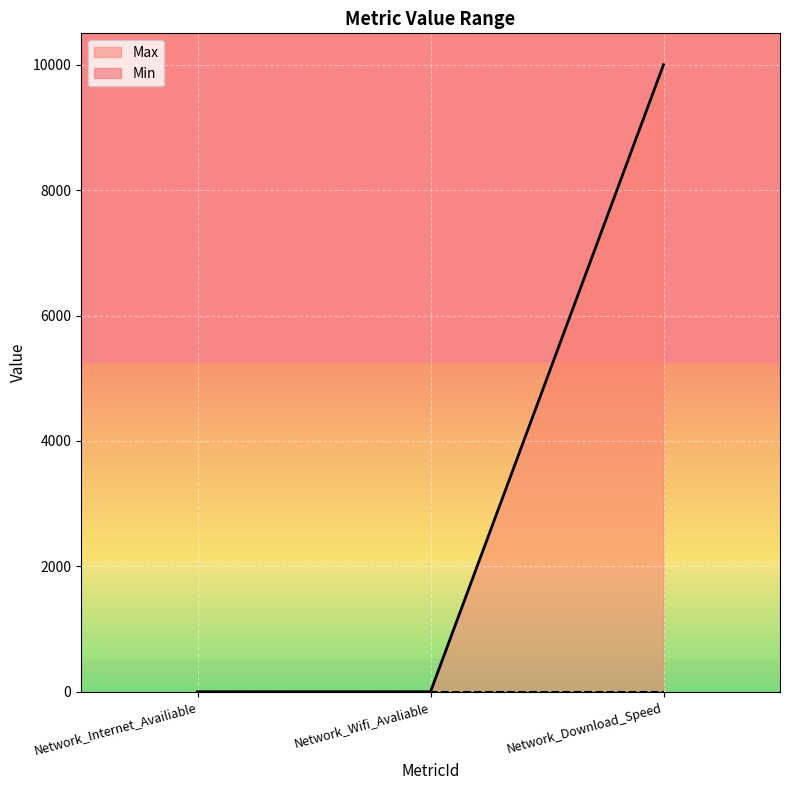

Rank the categories by value from lowest to highest.

Network_Internet_Availiable, Network_Wifi_Avaliable, Network_Download_Speed